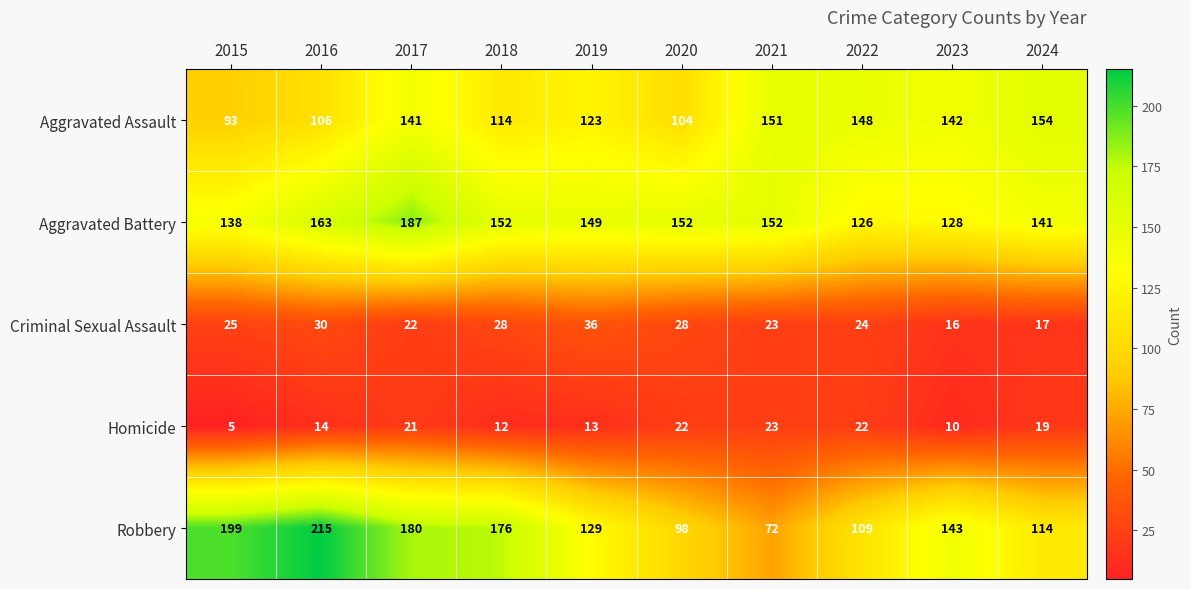

Rank the series by their maximum value, from lowest to highest.

Homicide, Criminal Sexual Assault, Aggravated Assault, Aggravated Battery, Robbery